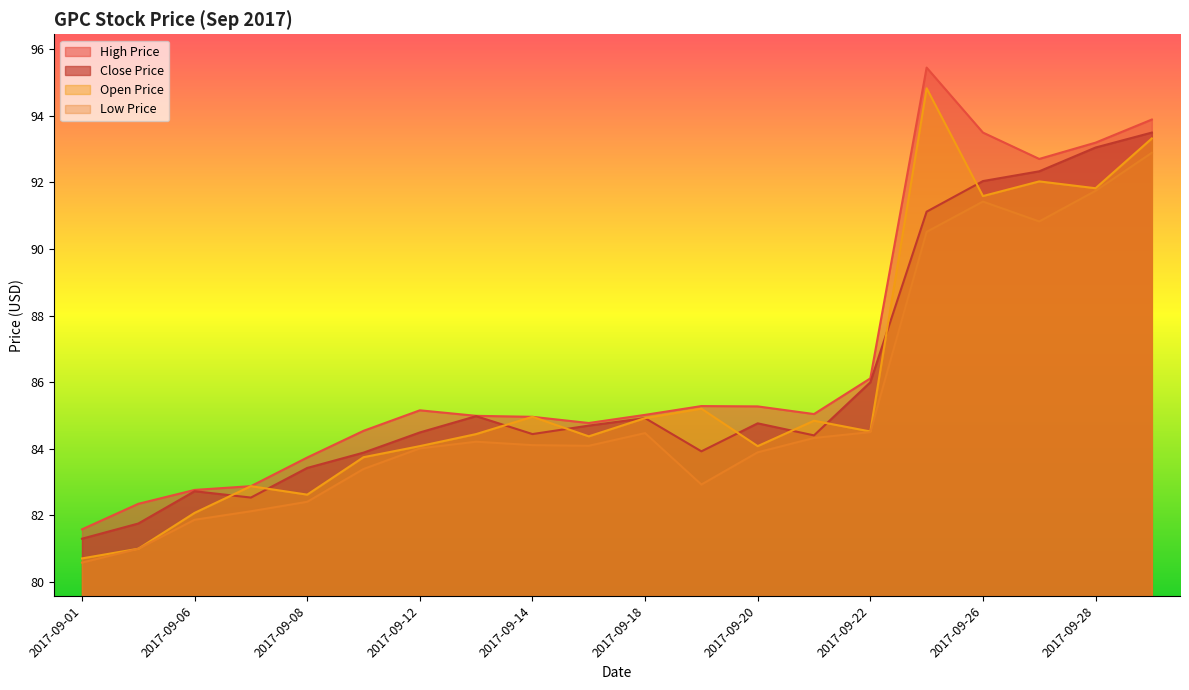

How many lines are shown in the chart?

4